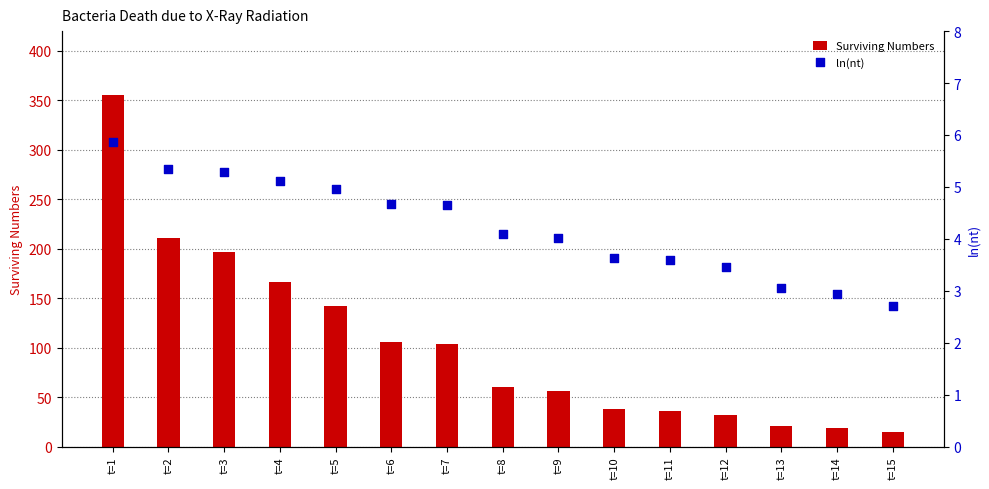

At which category is the sum across all series the highest?

t=1